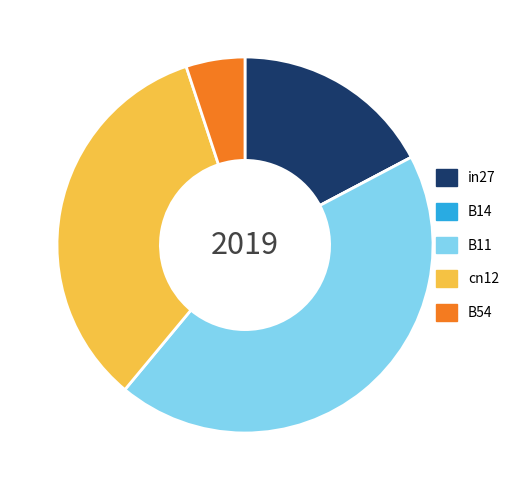

Is there a majority slice in this chart?

No